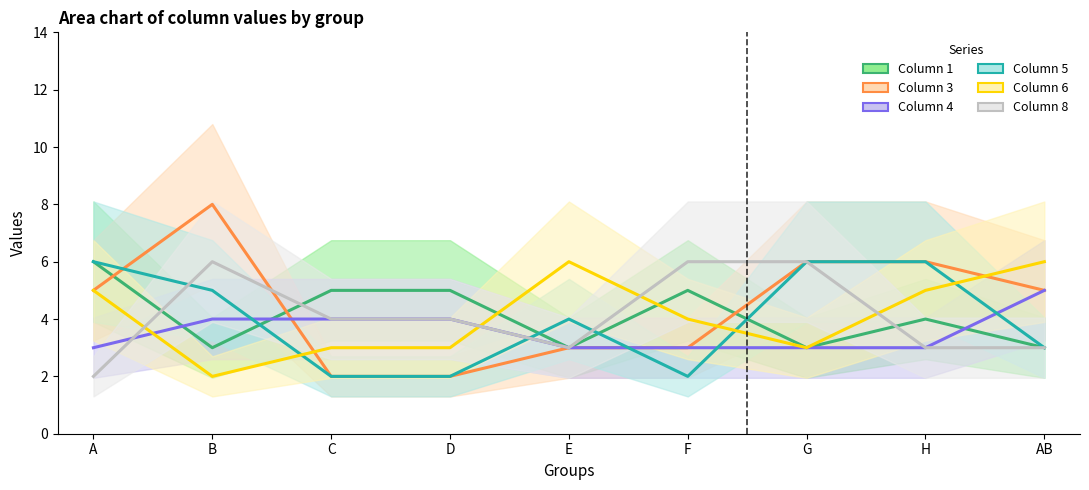

Rank the series at A from highest to lowest value.

Column 1, Column 5, Column 3, Column 6, Column 4, Column 8